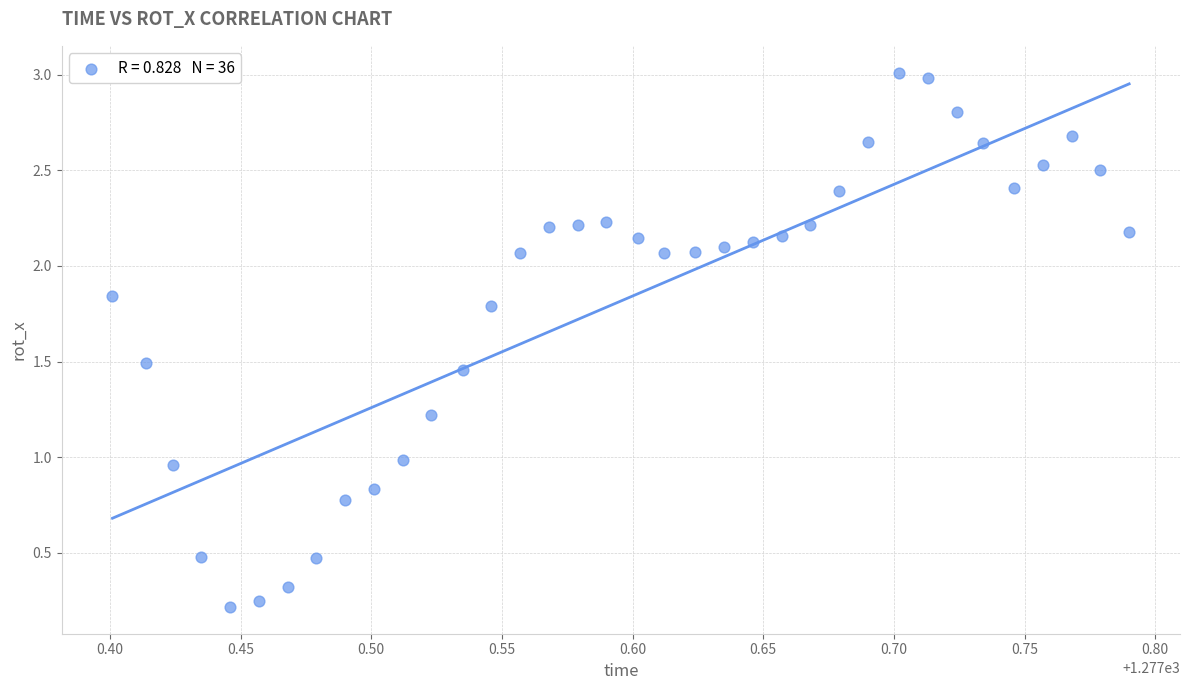

What is the range of Y values (max minus min)?

2.8